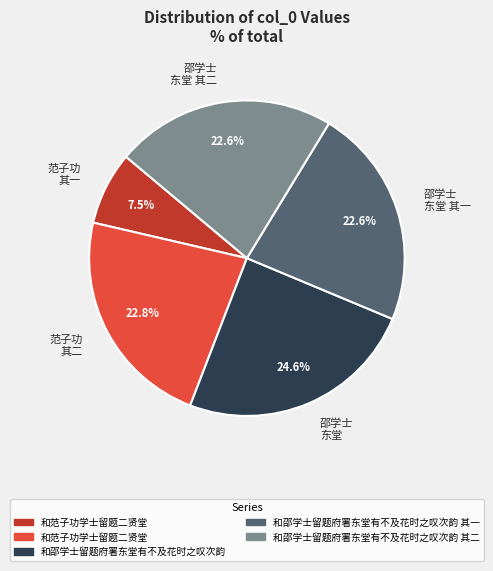

What is the ratio of the value at 范子功 其二 to the value at 邵学士 东堂 其一?

1.0